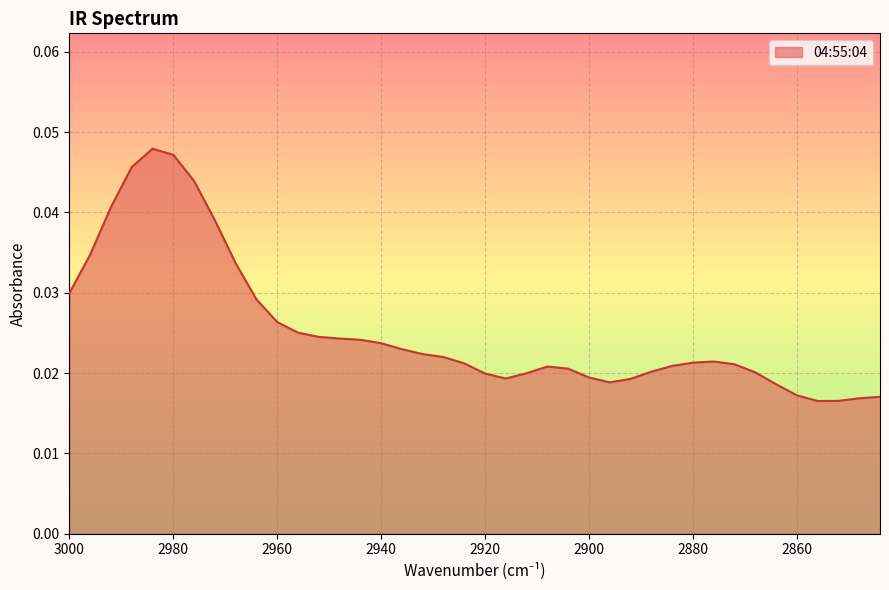

At which label is the value closest to 0?

2856